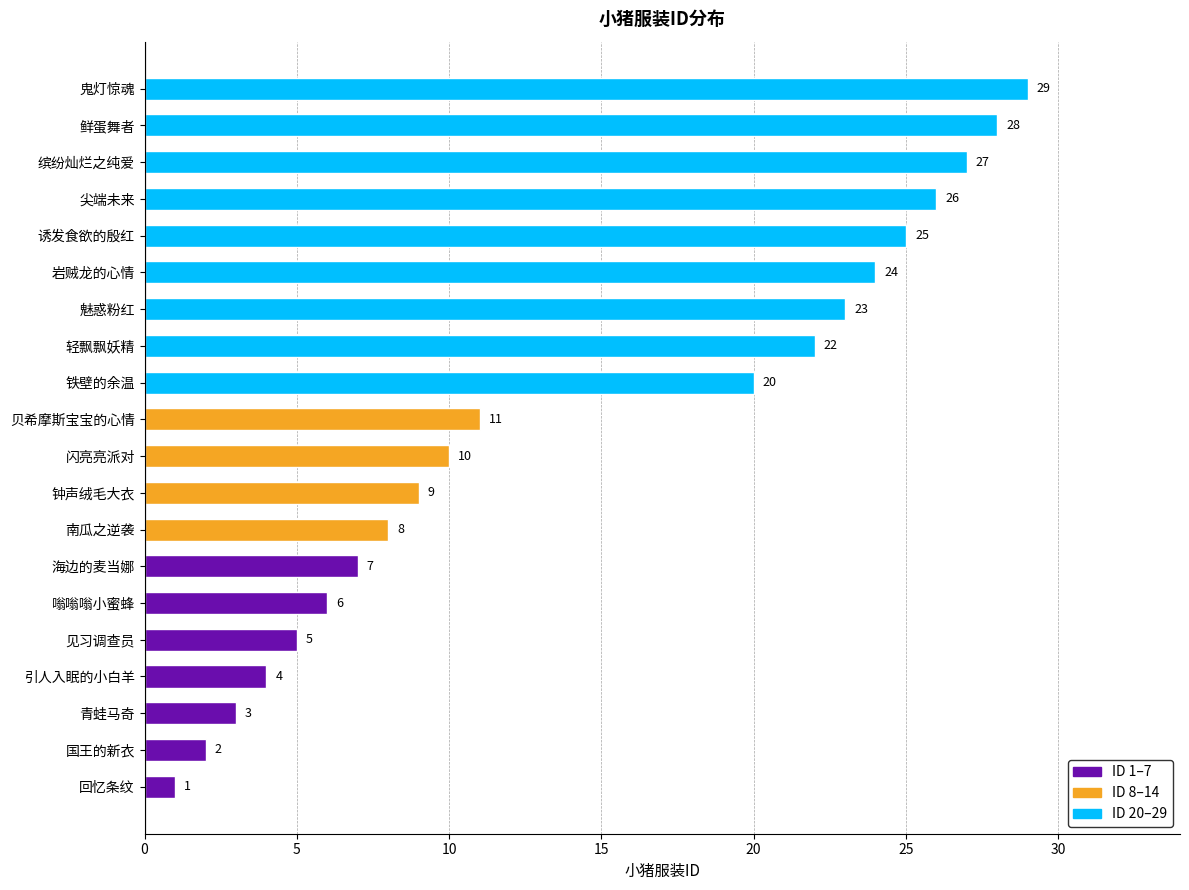

Between 闪亮亮派对 and 引人入眠的小白羊, which is larger?

闪亮亮派对